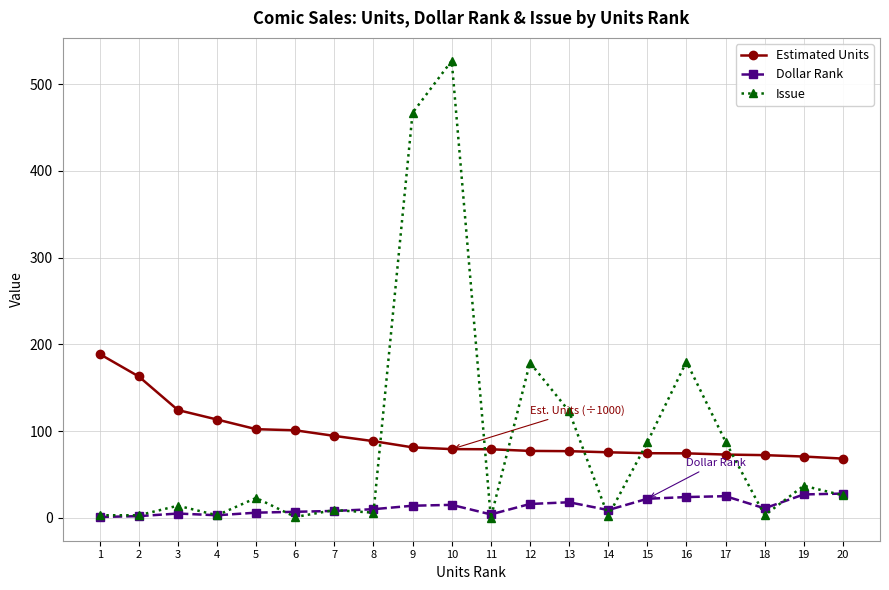

What is the approximate value of Issue at 17?

88.0